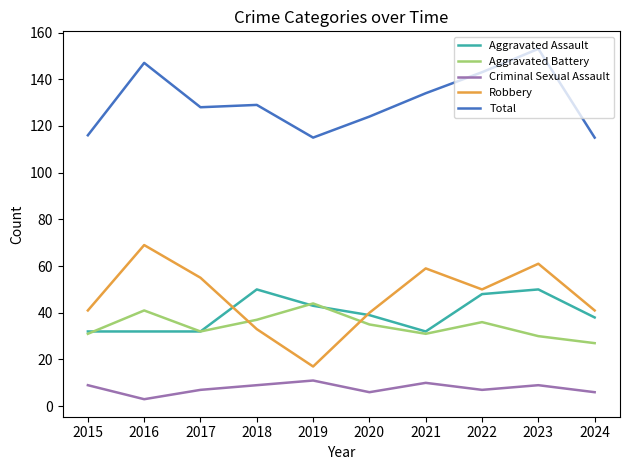

What is the maximum value for Robbery?

69